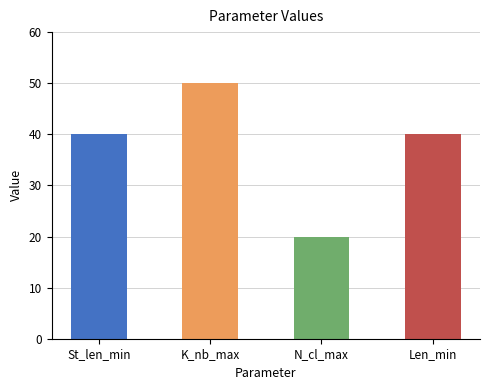

Are the bars grouped side by side (vs. stacked)?

No